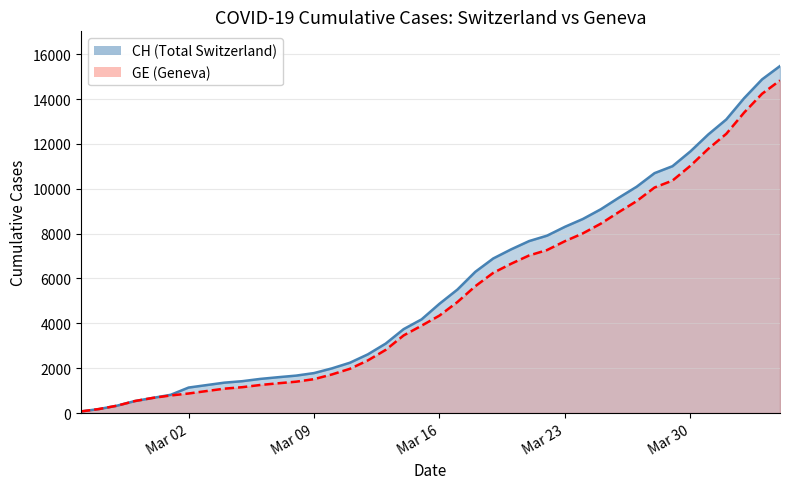

What is the difference between the GE values at 2020-04-01 and 2020-03-26?

3491